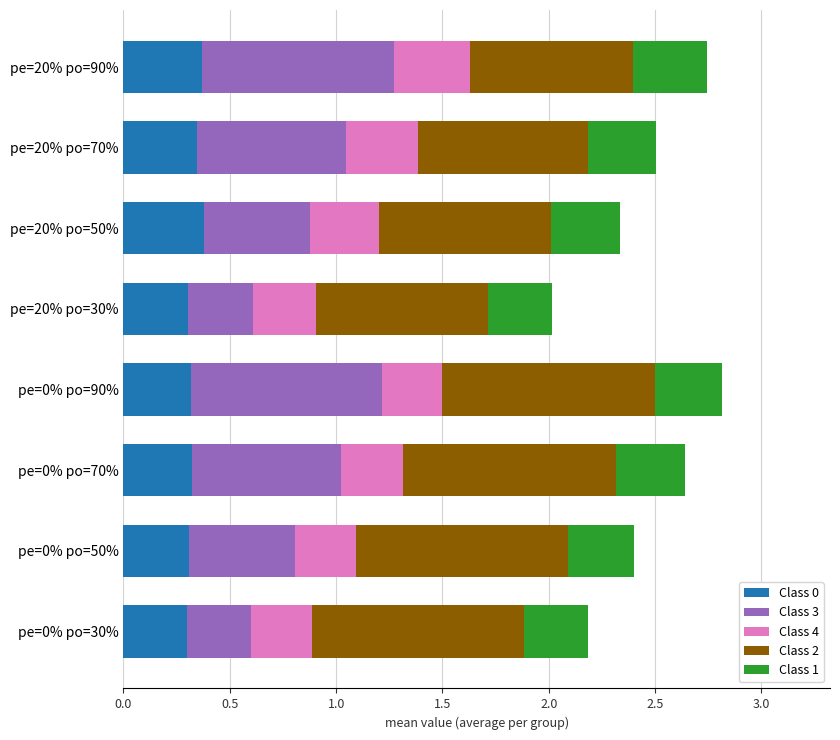

What is the total value across all series at pe=20% po=30%?

2.0